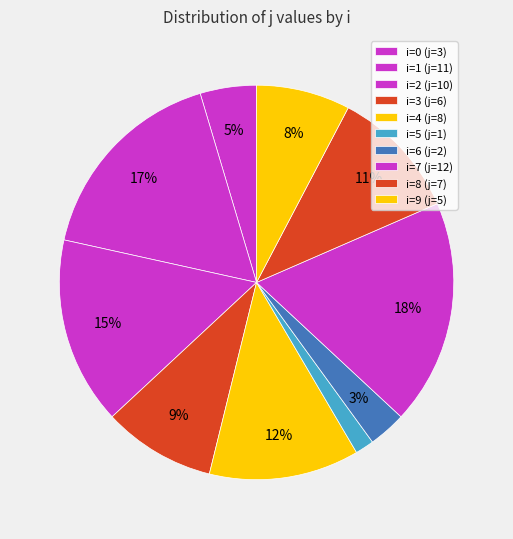

Does i=3 (j=6) represent more than half of the total?

No